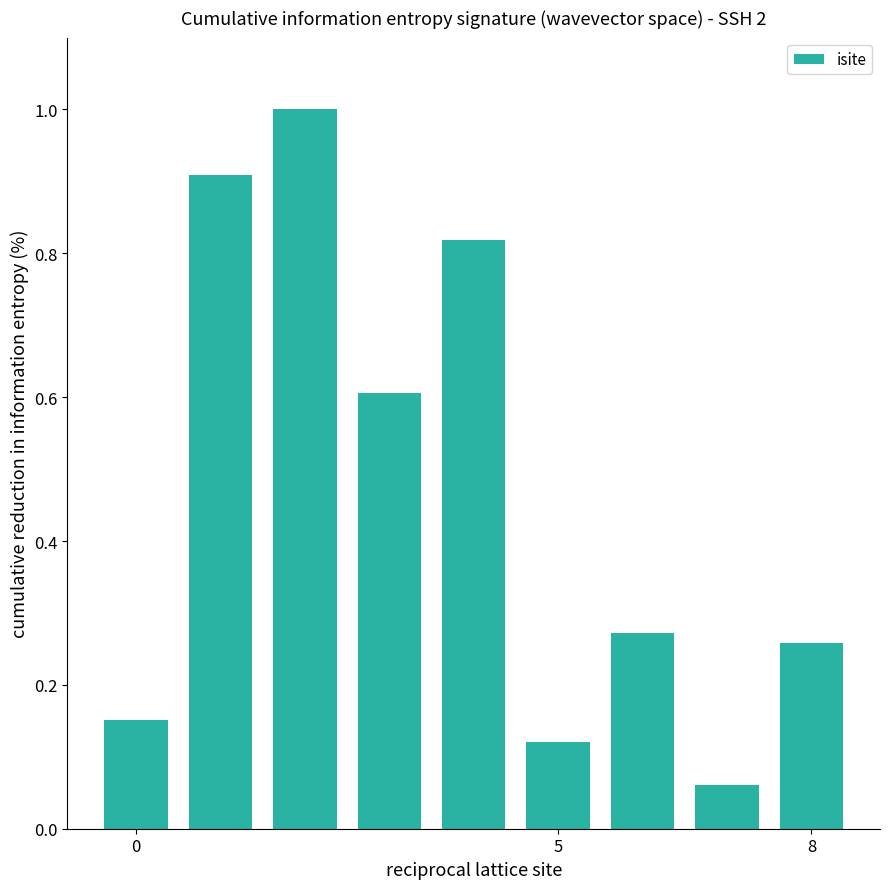

What is the average value?

0.5